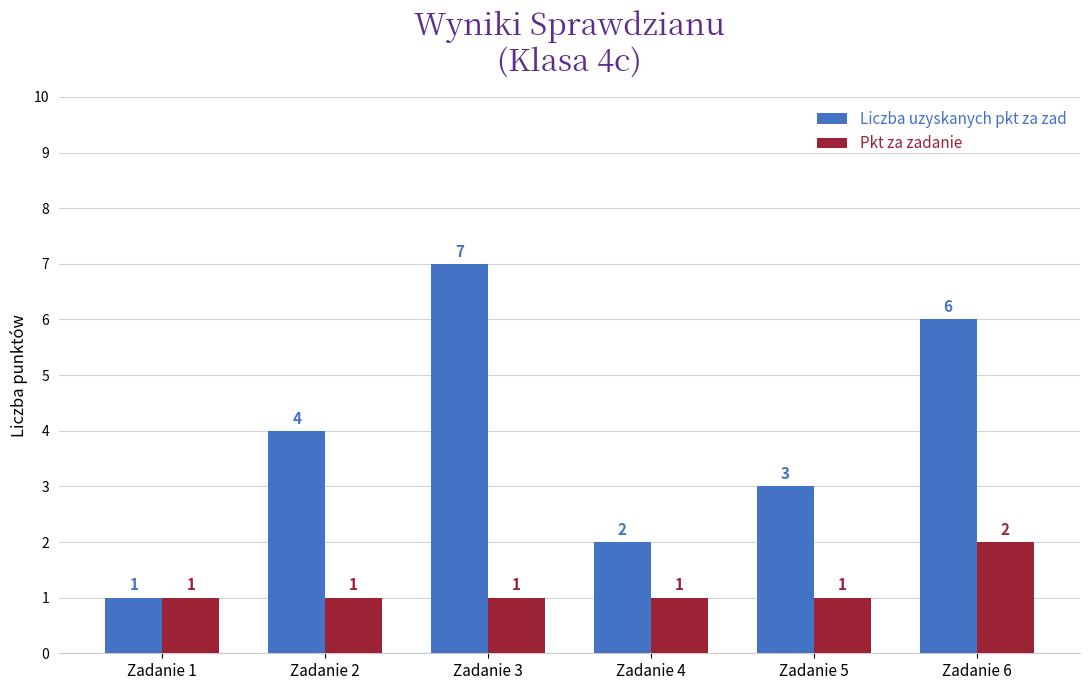

Rank the series by their maximum value, from highest to lowest.

Liczba uzyskanych pkt za zad, Pkt za zadanie